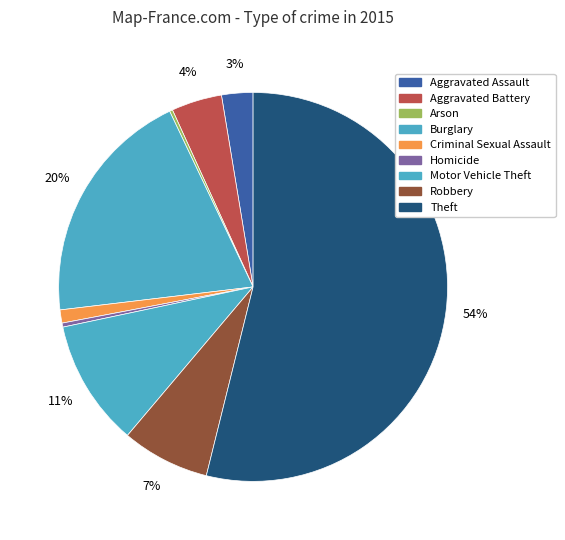

Approximately how many times larger is the value at Aggravated Assault compared to Aggravated Battery?

0.6